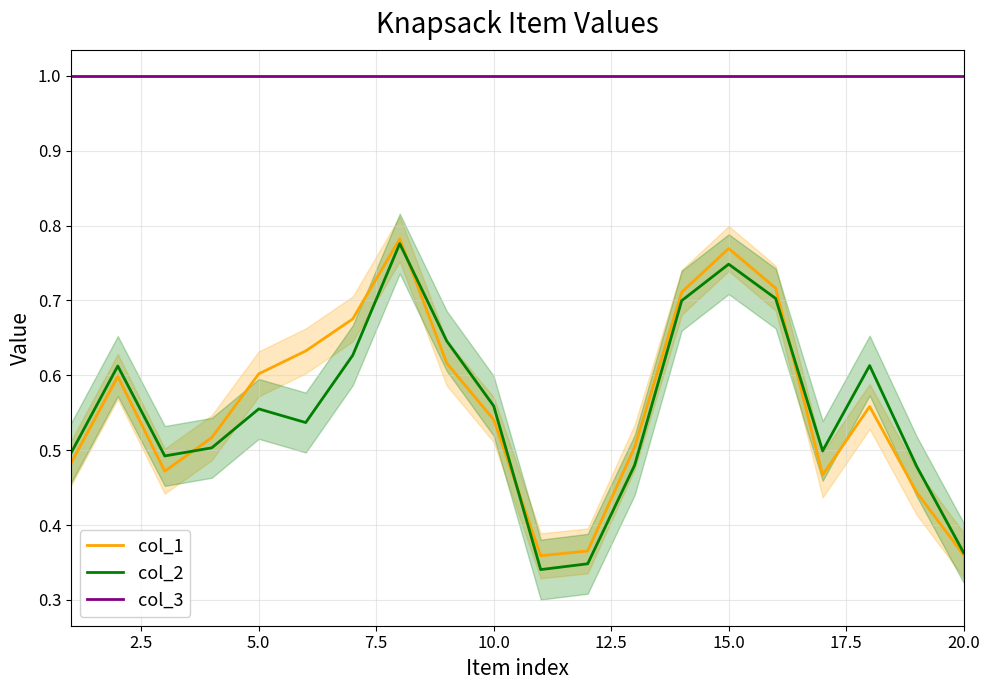

How many intersections are there between col_1 and col_2?

4